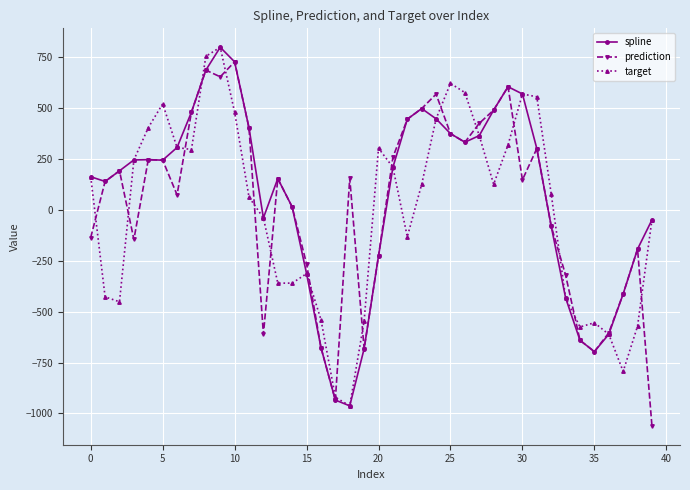

What is the value of the prediction point at the 37th from the left?

-604.5